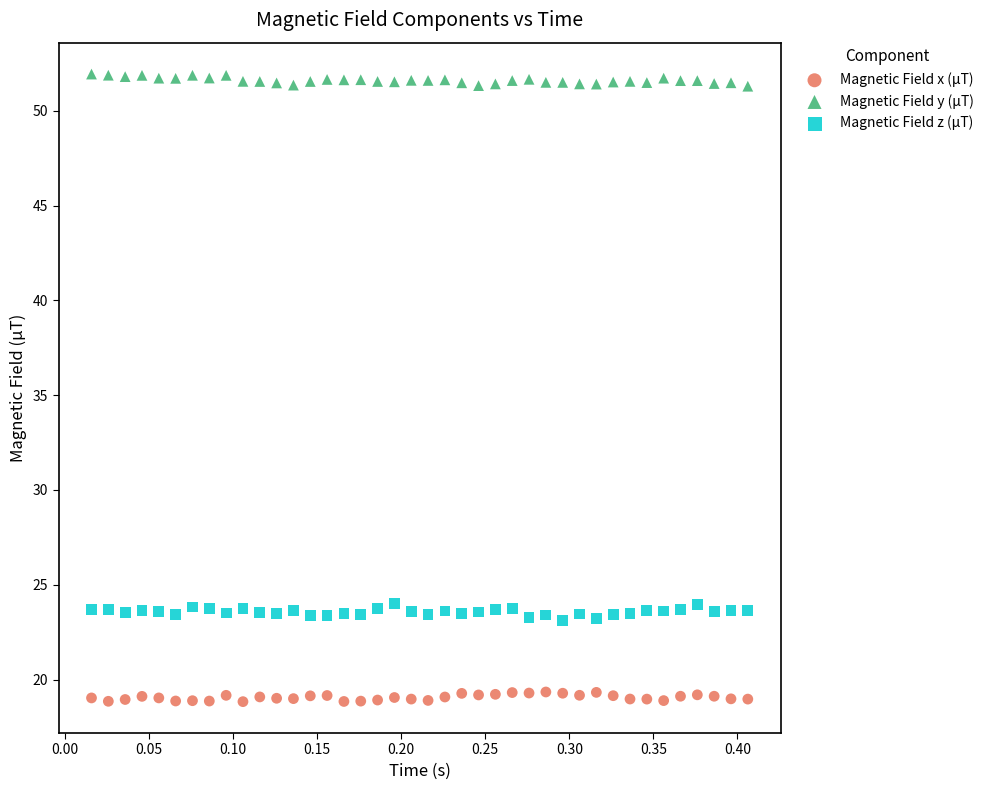

What are all the series names shown in the legend?

Magnetic Field x (µT), Magnetic Field y (µT), Magnetic Field z (µT)